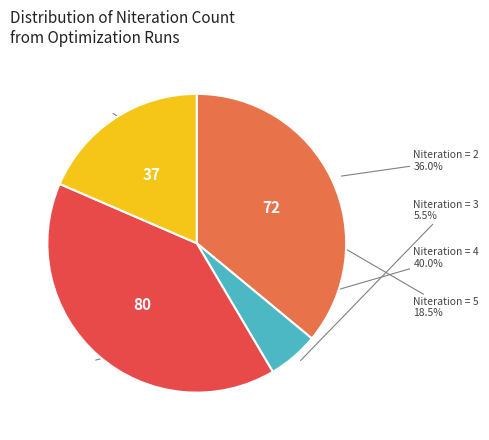

What portion of the pie excludes Niteration = 3?

94.5%